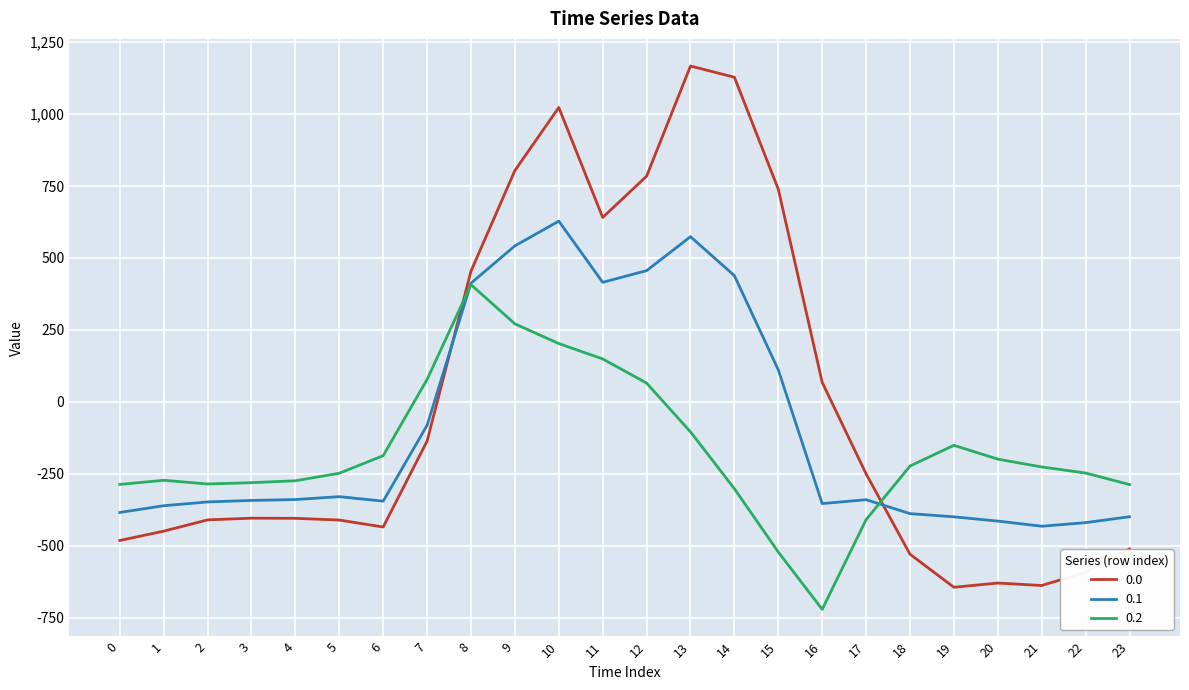

How many intersections are there between 0.2 and 0.1?

2